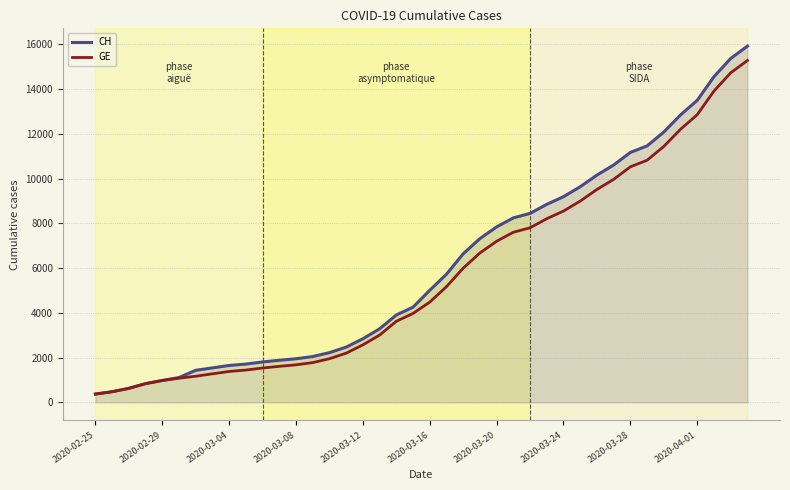

Which series has the widest spread of values?

CH